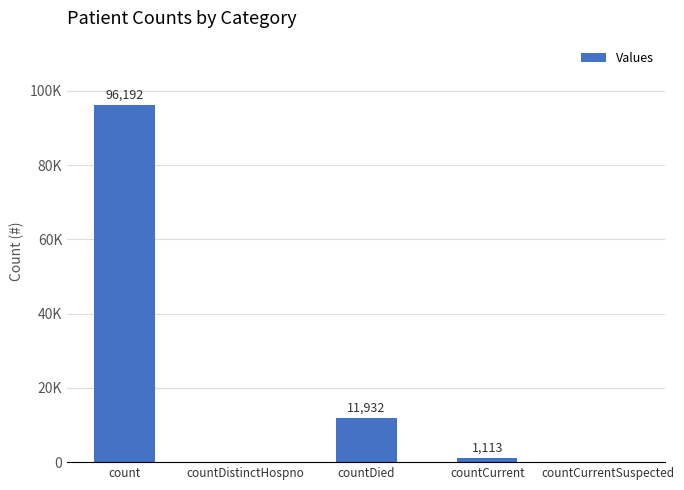

True or false: the data shows 164952 at count.

False